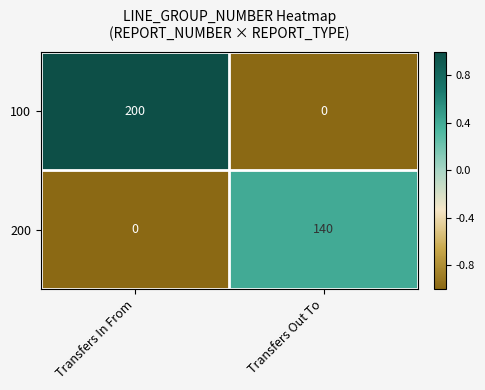

What is the difference between the highest and lowest values at Transfers Out To?

140